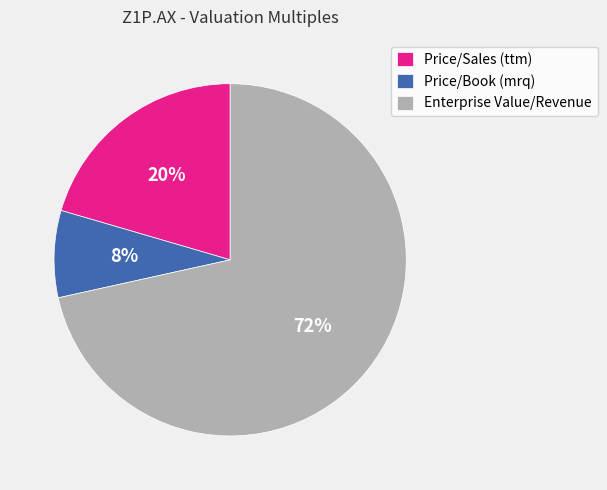

To the nearest percent, what portion does Price/Sales (ttm) represent?

20%